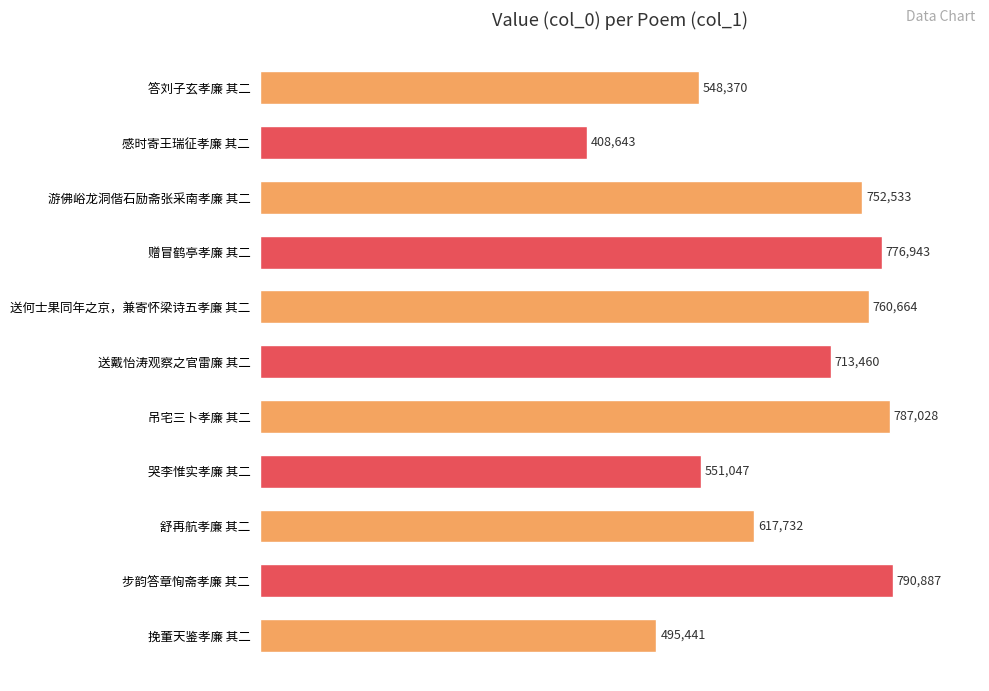

Rank the categories by value from highest to lowest.

步韵答章恂斋孝廉 其二, 吊宅三卜孝廉 其二, 赠冒鹤亭孝廉 其二, 送何士果同年之京，兼寄怀梁诗五孝廉 其二, 游佛峪龙洞偕石励斋张采南孝廉 其二, 送戴怡涛观察之官雷廉 其二, 舒再航孝廉 其二, 哭李惟实孝廉 其二, 答刘子玄孝廉 其二, 挽董天鉴孝廉 其二, 感时寄王瑞征孝廉 其二